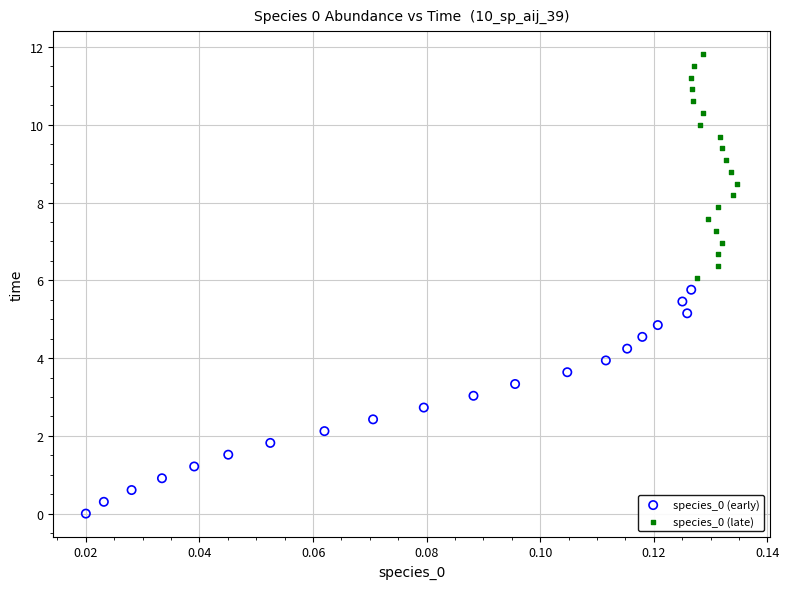

Which series reaches the minimum Y coordinate?

species_0 (early)